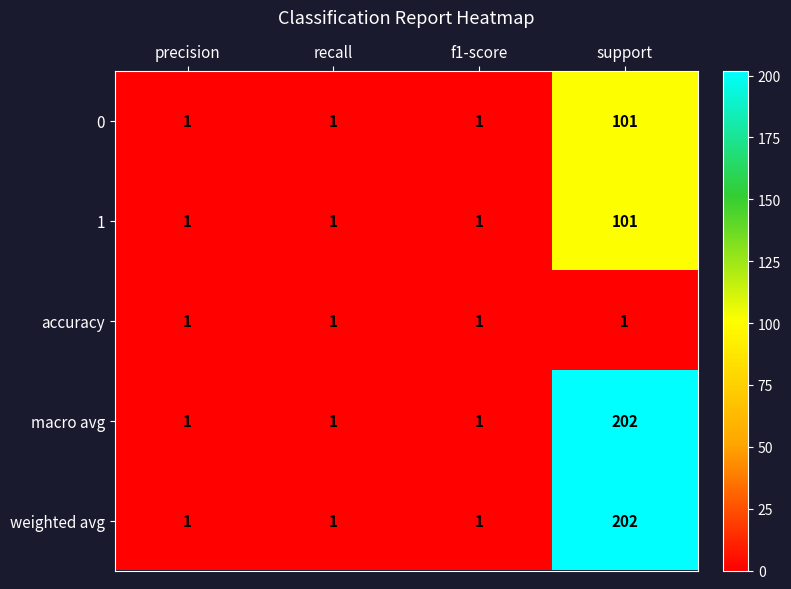

At which category is the sum across all series the highest?

support